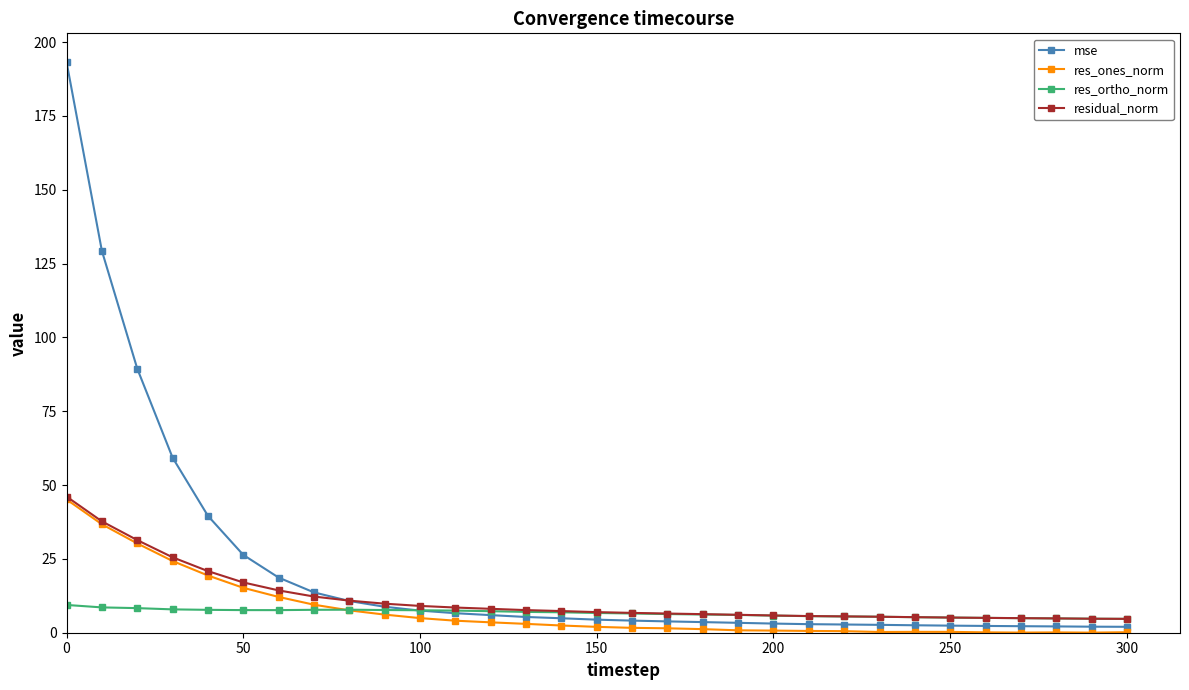

What is the minimum value for residual_norm?

4.7